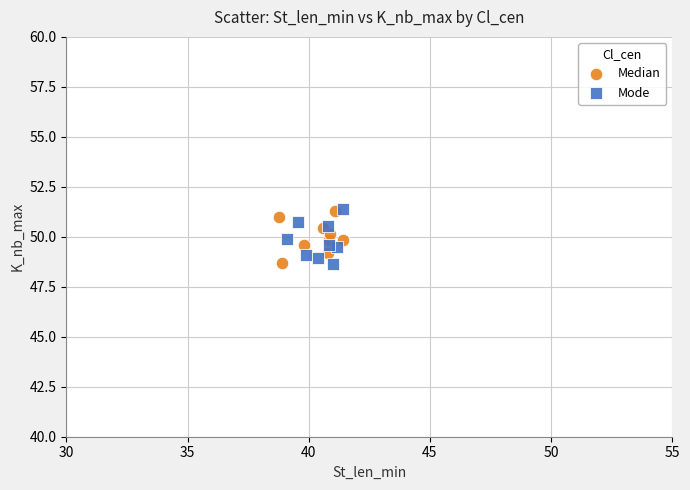

Which series has the widest spread of Y values?

Mode